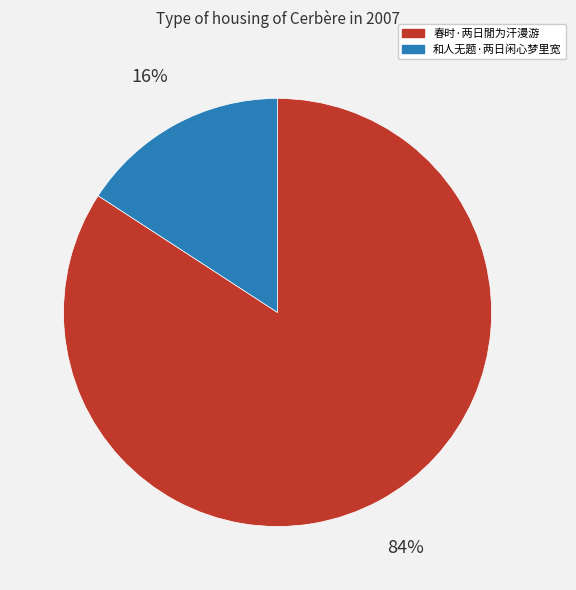

What is the smallest slice in the pie chart?

和人无题·两日闲心梦里宽